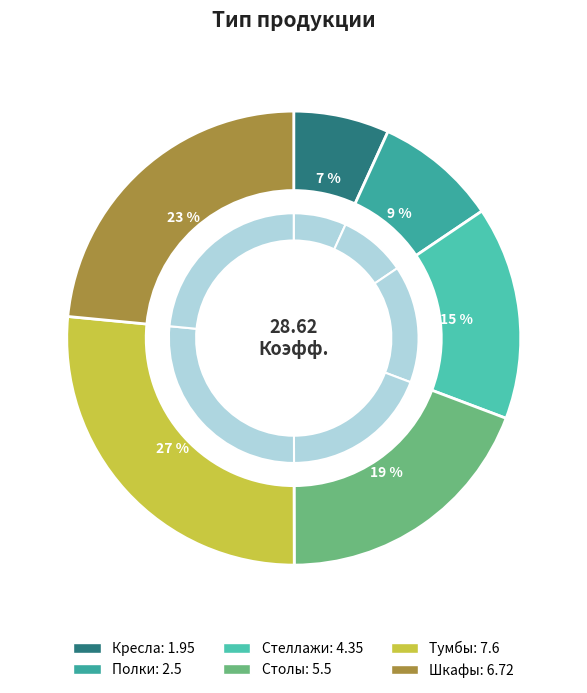

Combined, do Кресла and Тумбы account for over 50%?

No